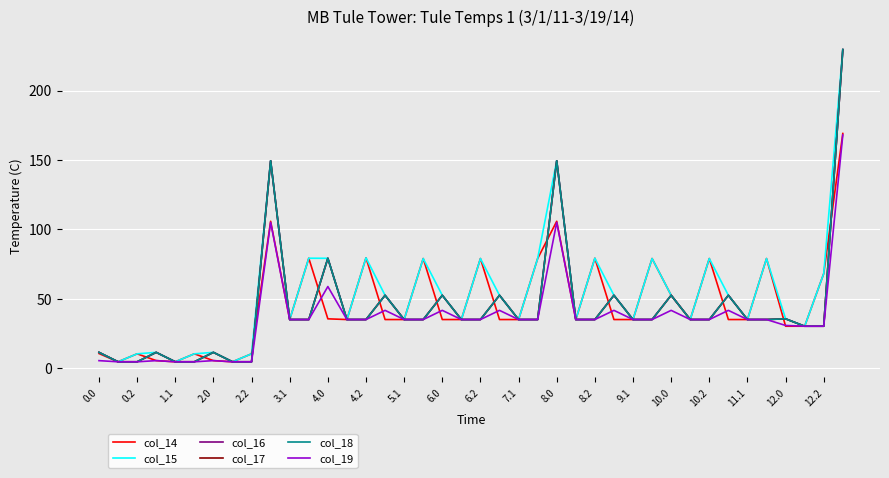

Does the chart have visible grid lines?

Yes